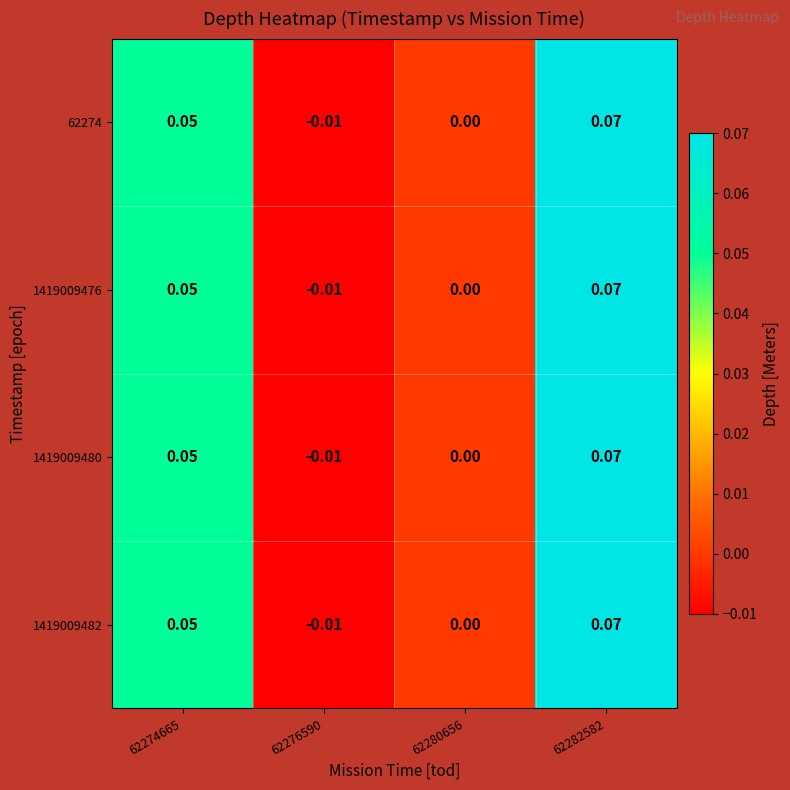

Rank the series by their maximum value, from lowest to highest.

62274, 1419009476, 1419009480, 1419009482